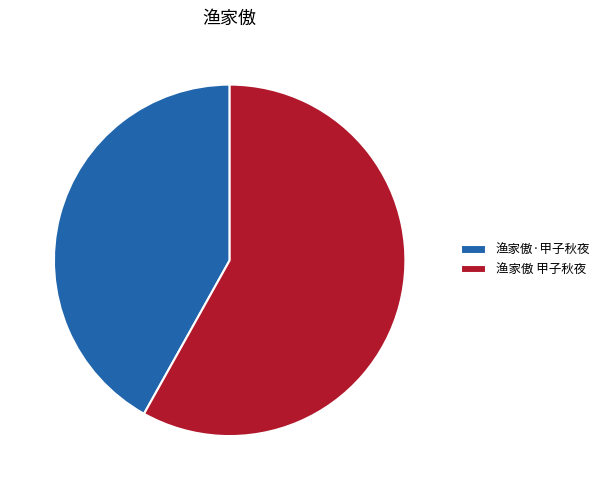

True or false: 渔家傲·甲子秋夜 accounts for 28% of the total.

False